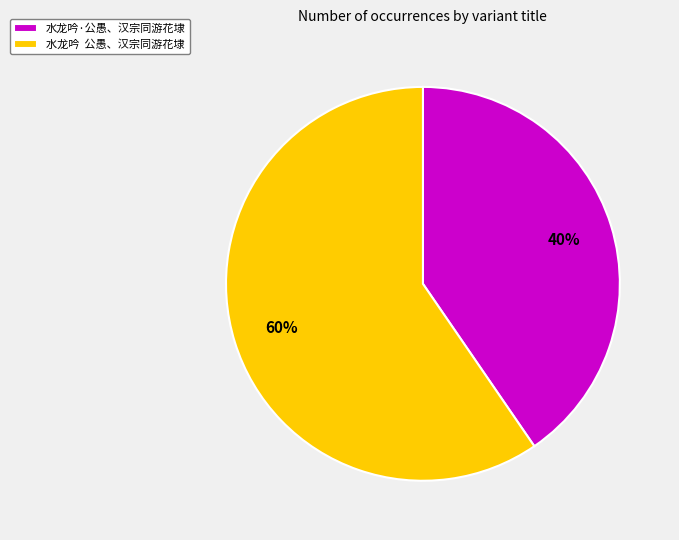

Which has a higher value, 水龙吟 公愚、汉宗同游花埭 or 水龙吟·公愚、汉宗同游花埭?

水龙吟 公愚、汉宗同游花埭